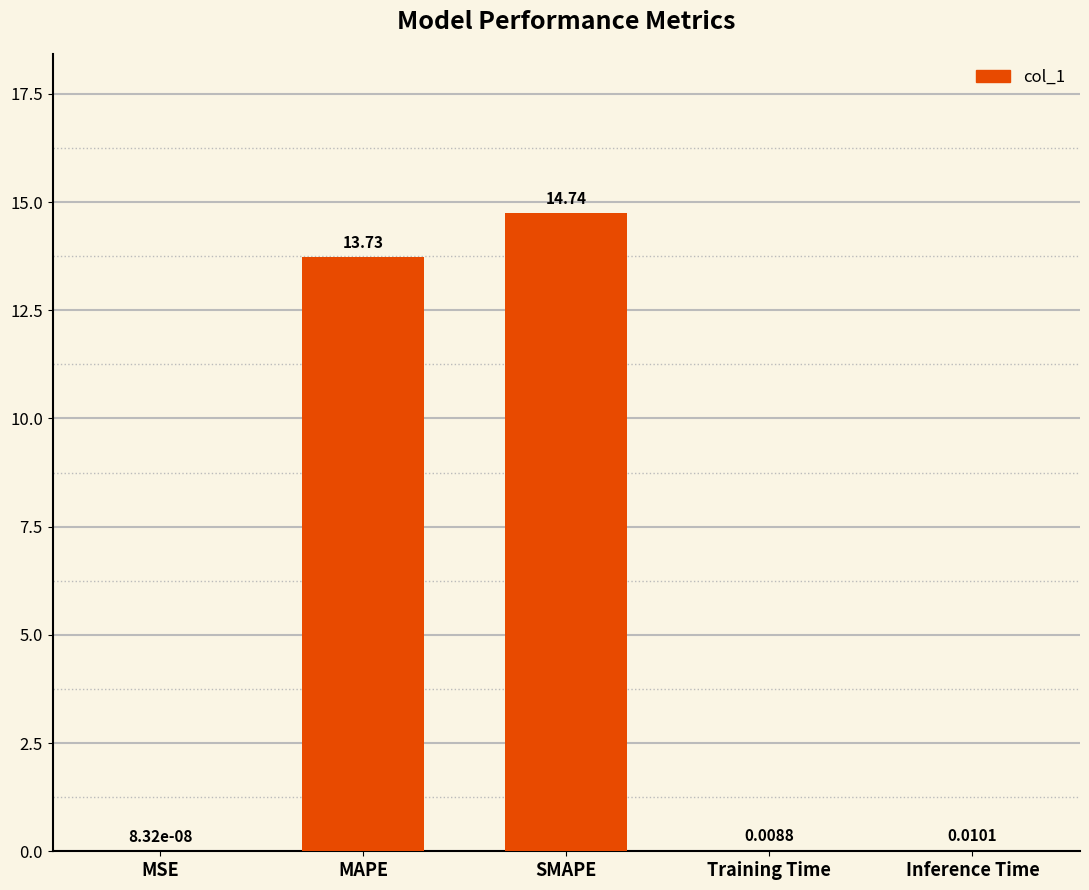

Approximately how many times larger is the value at MAPE compared to SMAPE?

0.9